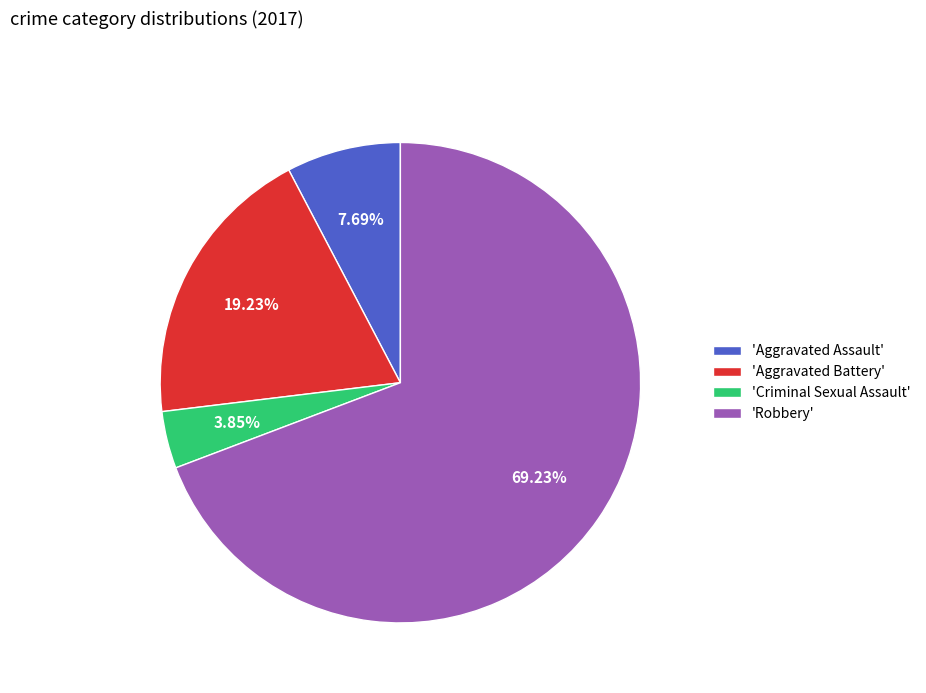

Which category has the biggest portion of the pie?

'Robbery'